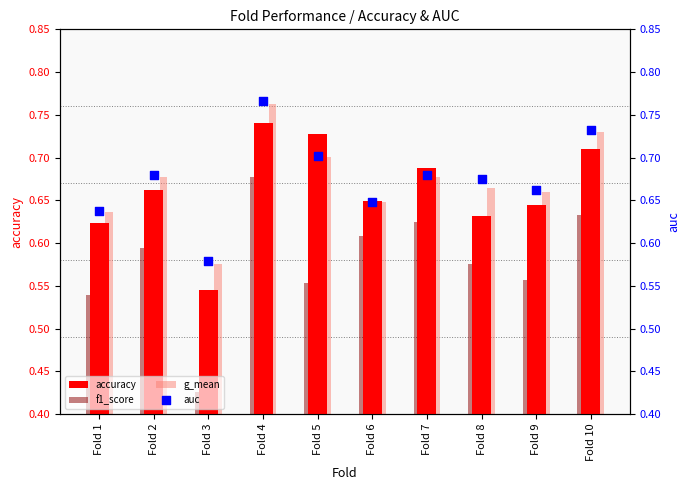

Is the value of f1_score at Fold 6 greater than the value of auc at Fold 7?

No